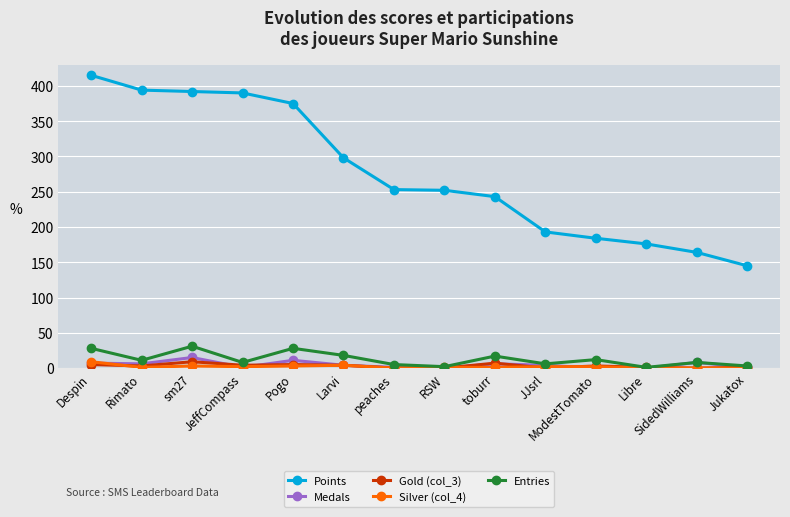

At which label does Medals first exceed 4?

Despin